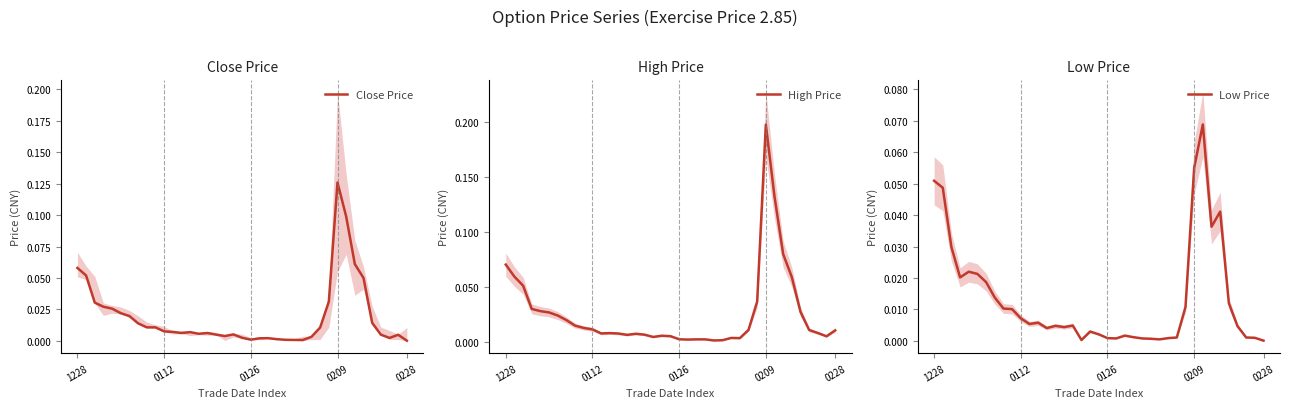

Which category has the highest value in the Low Price series?

31